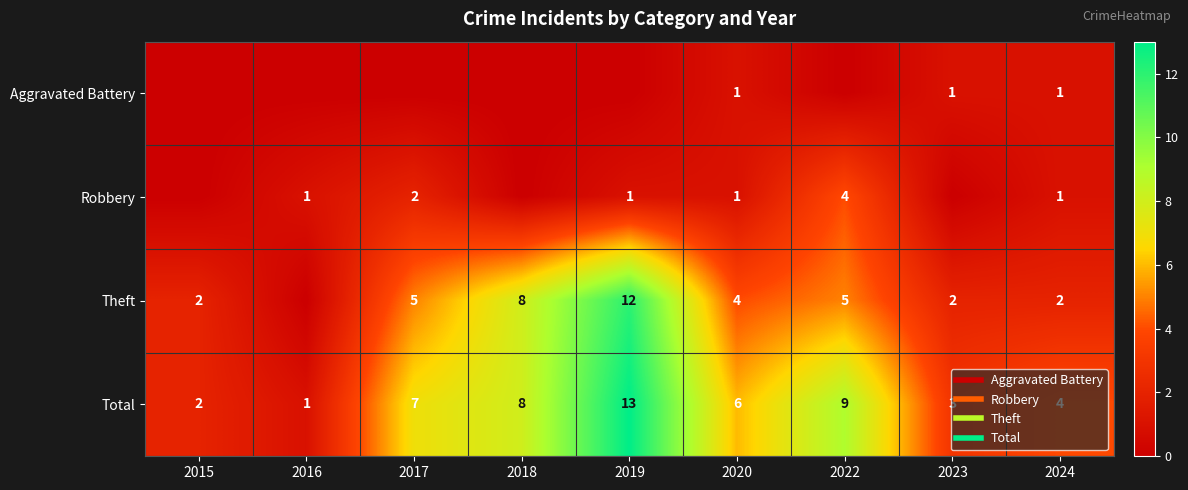

Where is Total nearest to the value 7?

2017